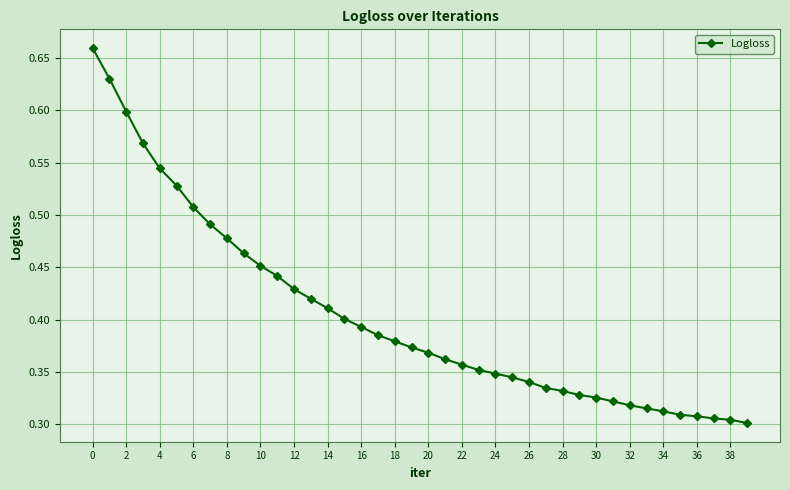

What is the sum of all values?

16.1